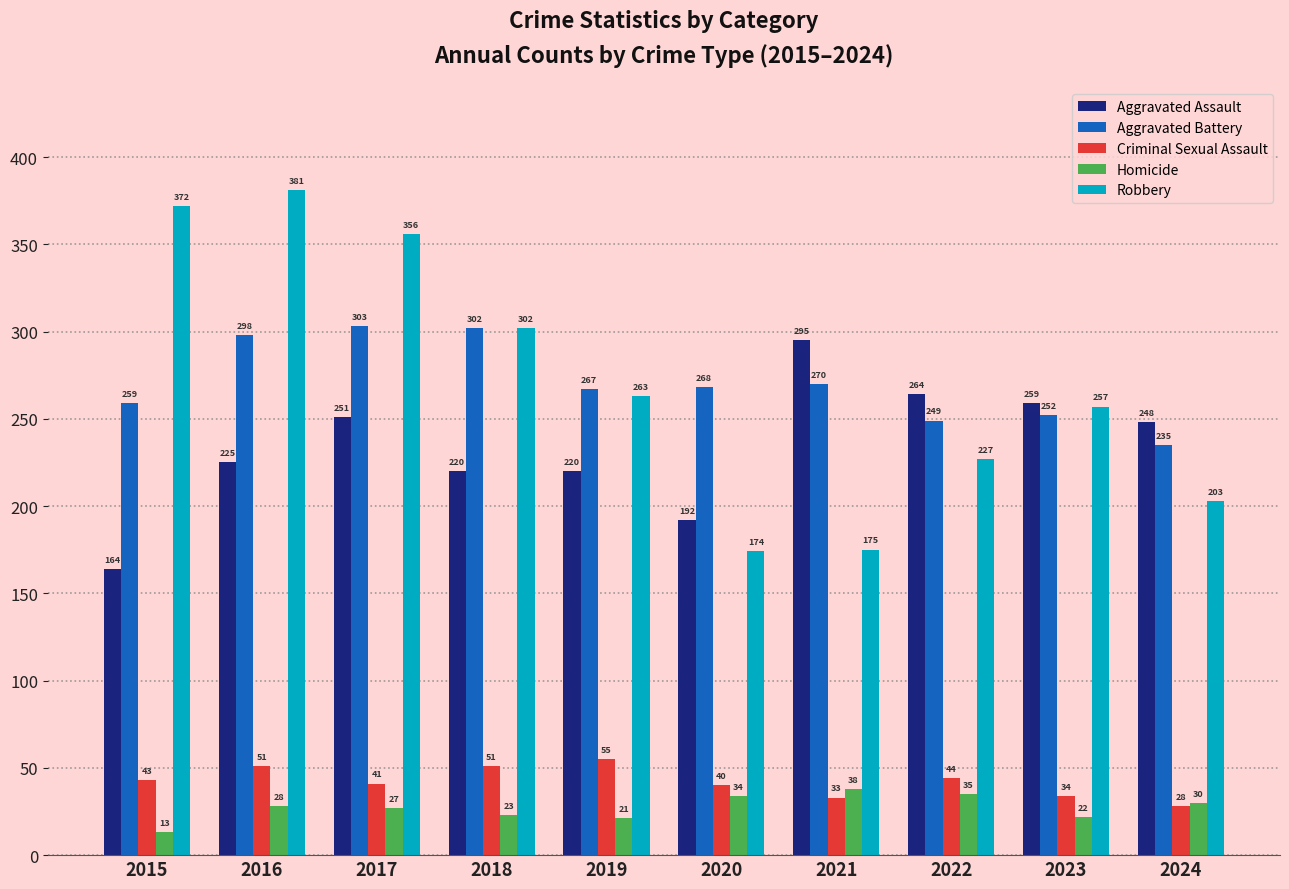

List the labels in order of Aggravated Battery value, largest first.

2017, 2018, 2016, 2021, 2020, 2019, 2015, 2023, 2022, 2024